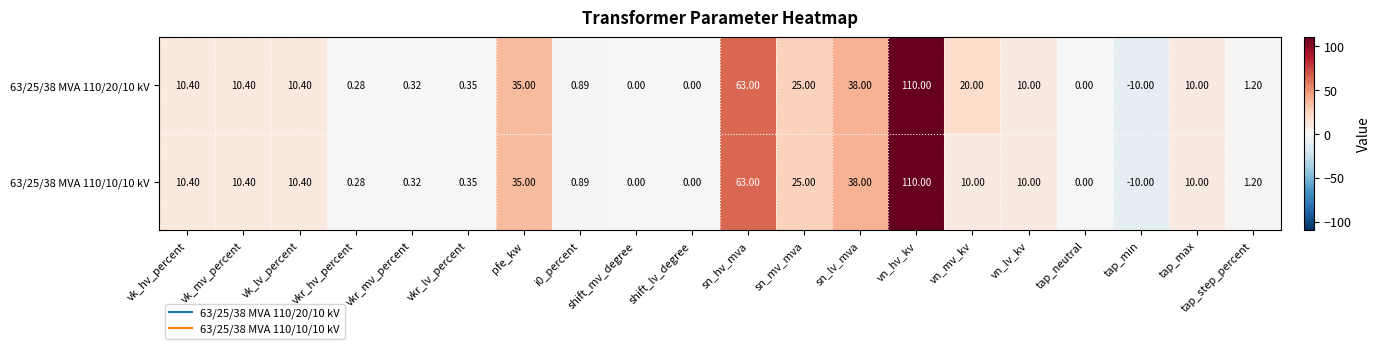

At which category is the sum across all series the highest?

vn_hv_kv